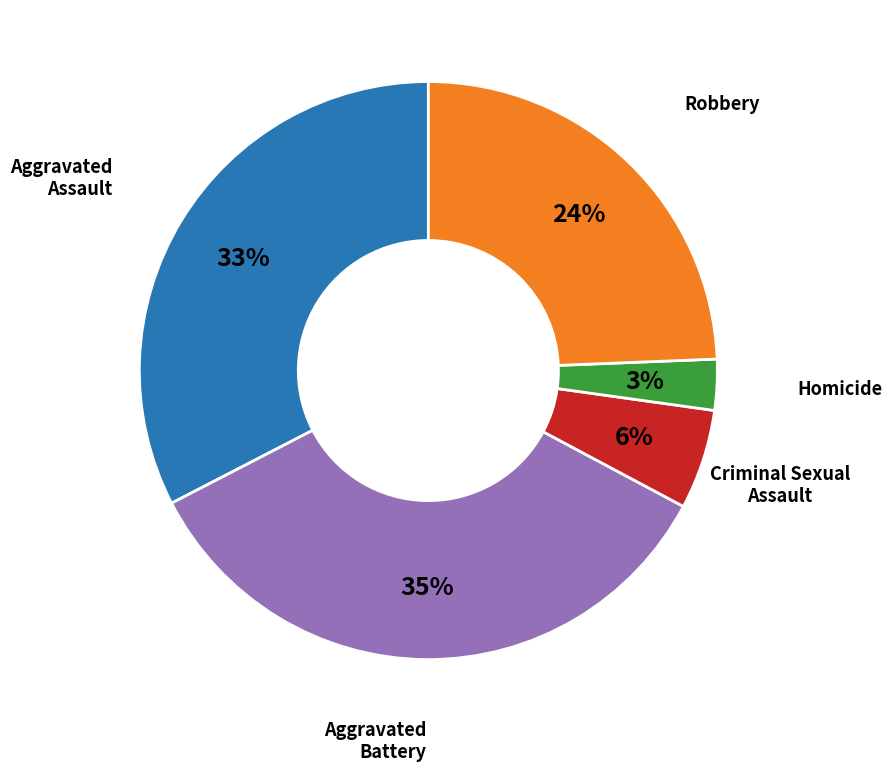

Is there any slice that represents more than half of the pie?

No